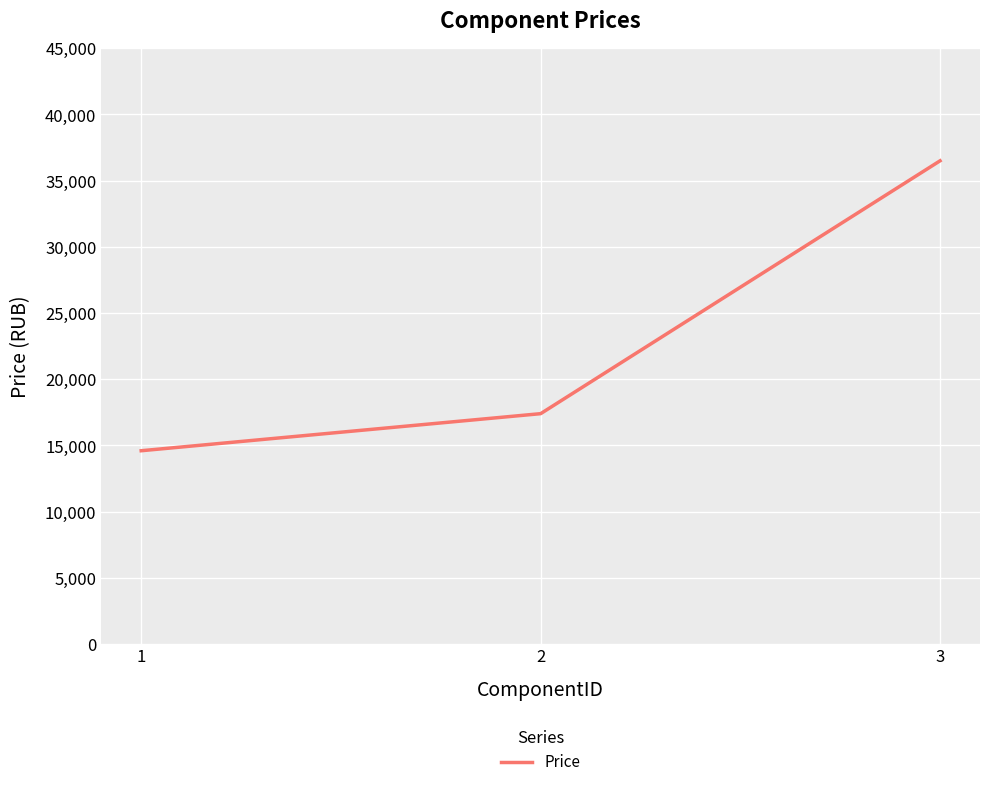

What is the ratio of the value at 1 to the value at 2?

0.8